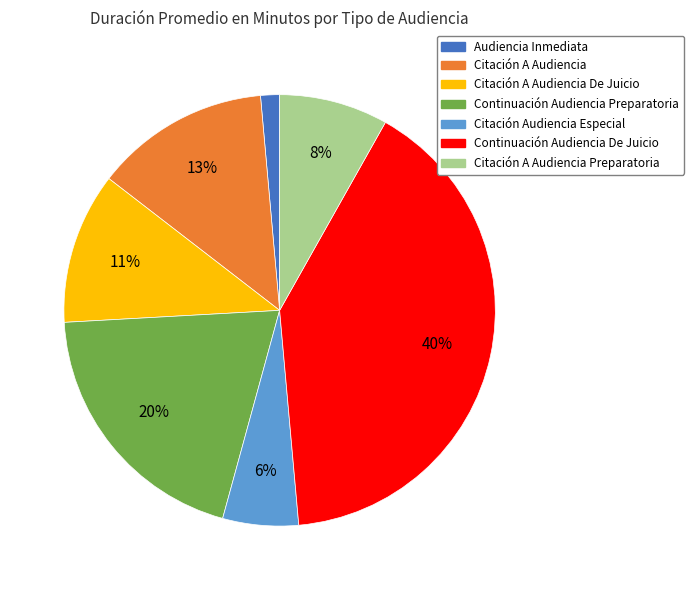

Rank the categories by value from lowest to highest.

Audiencia Inmediata, Citación Audiencia Especial, Citación A Audiencia Preparatoria, Citación A Audiencia De Juicio, Citación A Audiencia, Continuación Audiencia Preparatoria, Continuación Audiencia De Juicio